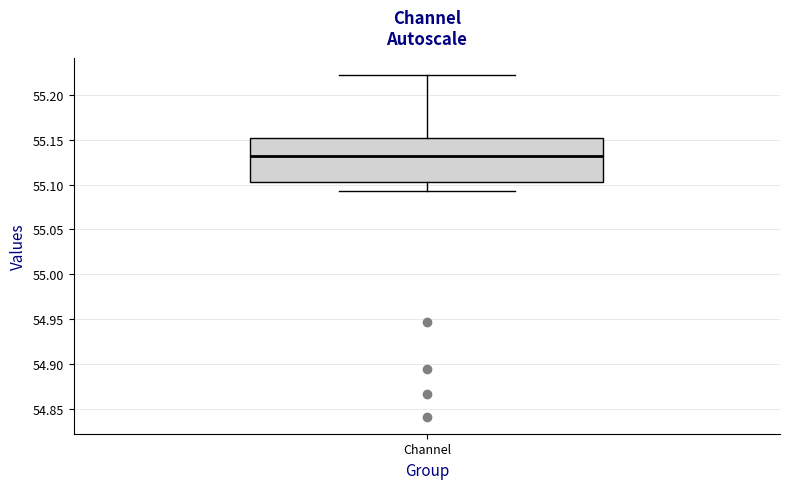

Transcribe this box plot: give where the median line is, the range the box spans, and where the two whiskers end, as read against the y-axis. The values are not printed on the chart, so give them approximately, as read against the axis.

median 55.130, box 55.105 to 55.150, whiskers 55.095 to 55.225